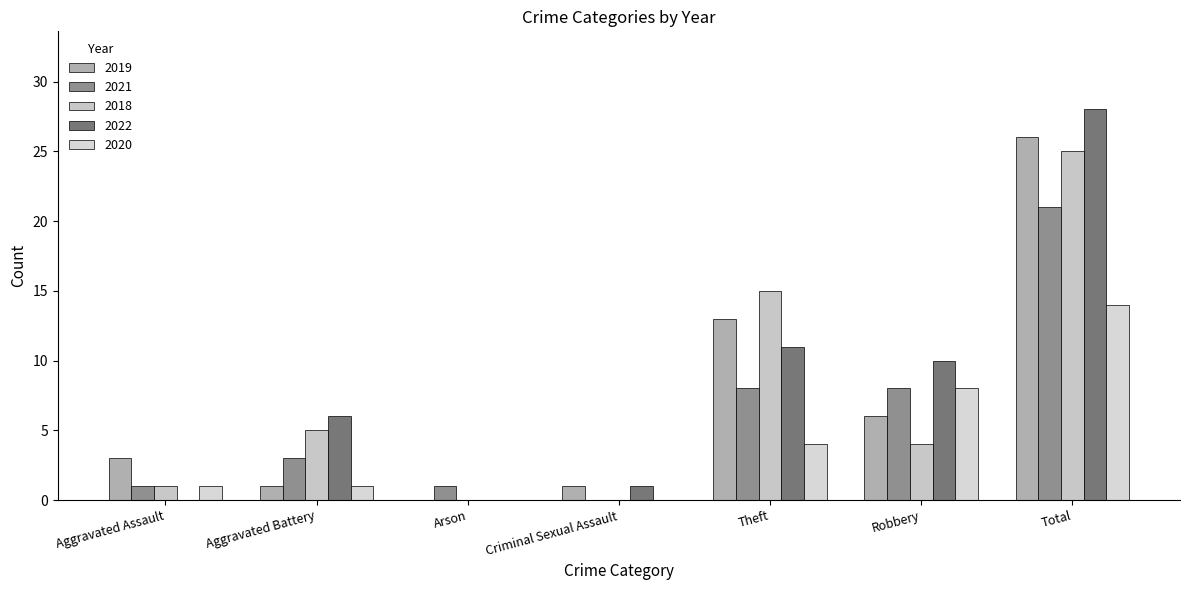

What is the sum of the 2020 values at Aggravated Assault and Theft?

5